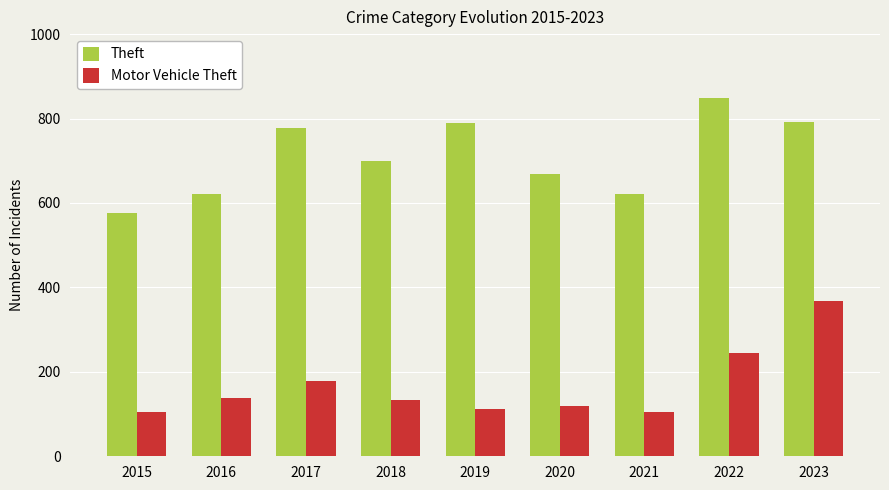

List the series in order of their overall mean, highest first.

Theft, Motor Vehicle Theft